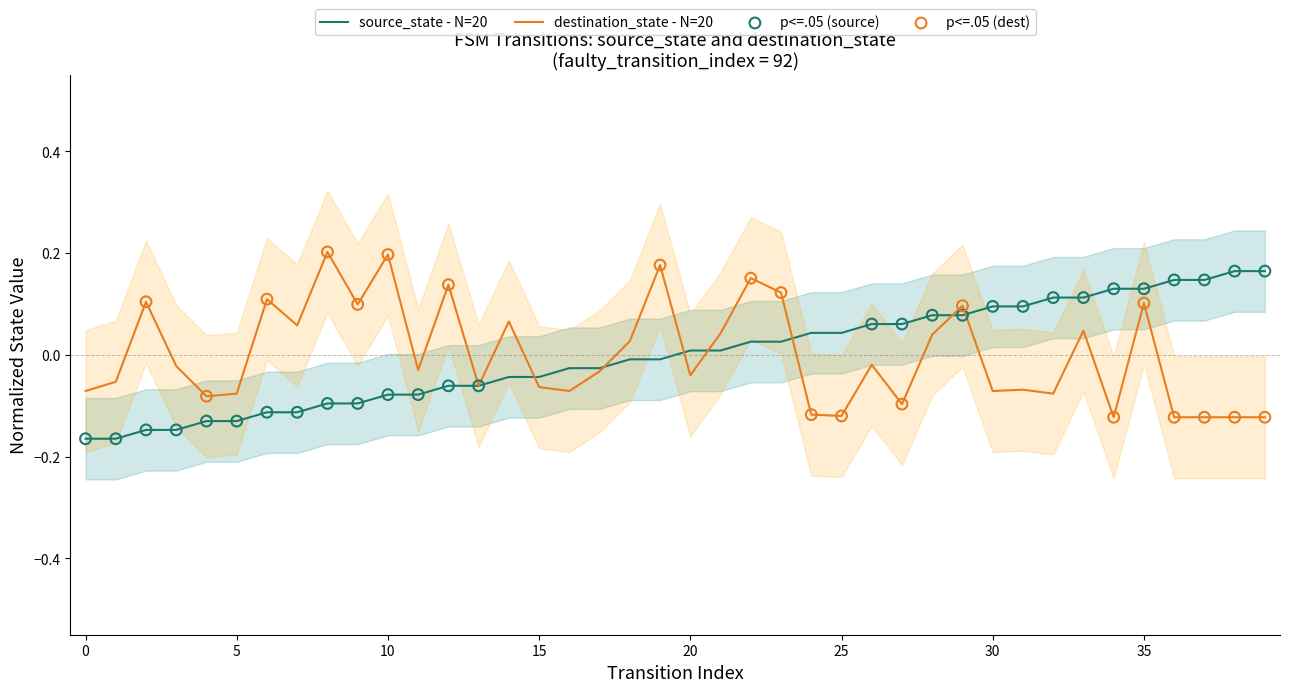

Which series contains the highest Y value?

destination_state